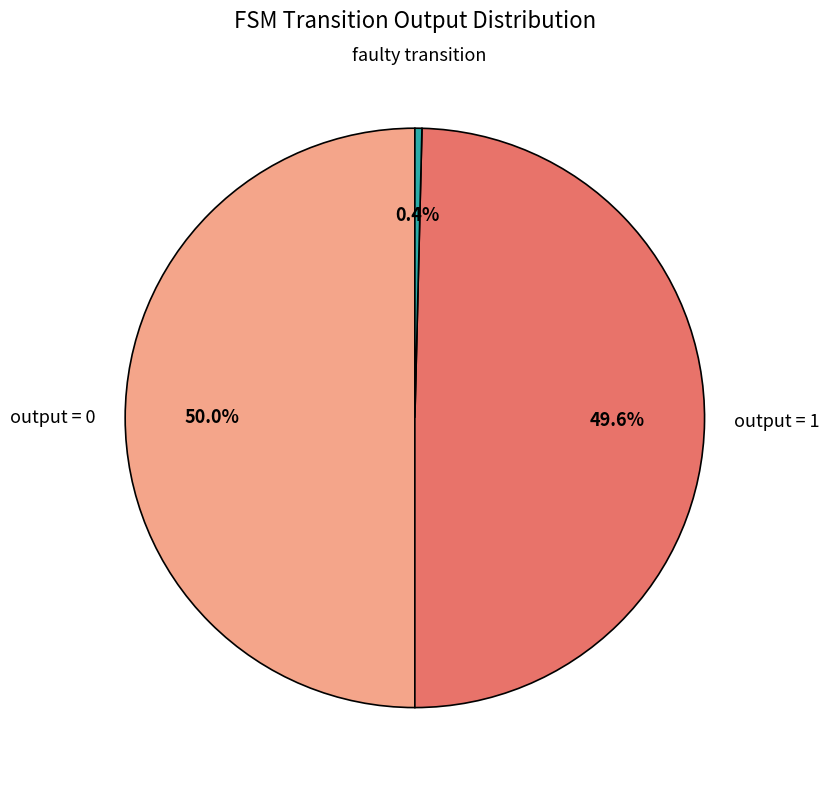

Count the number of slices in the pie.

3